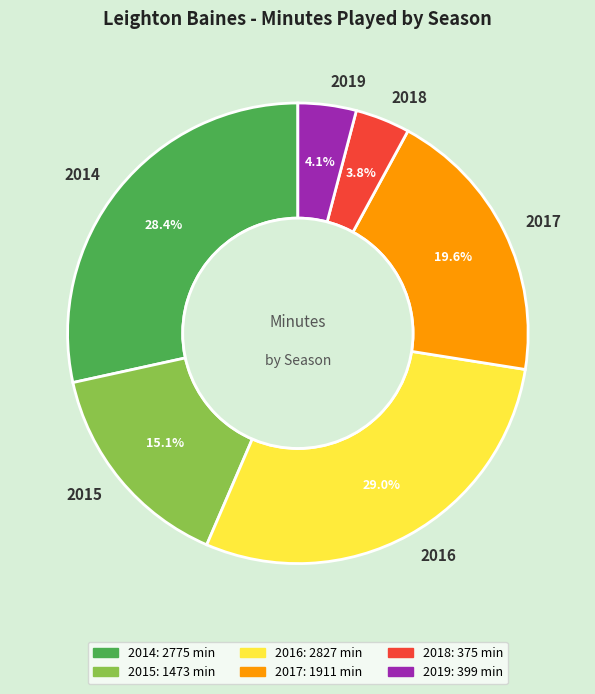

To the nearest percent, what portion does 2018 represent?

4%